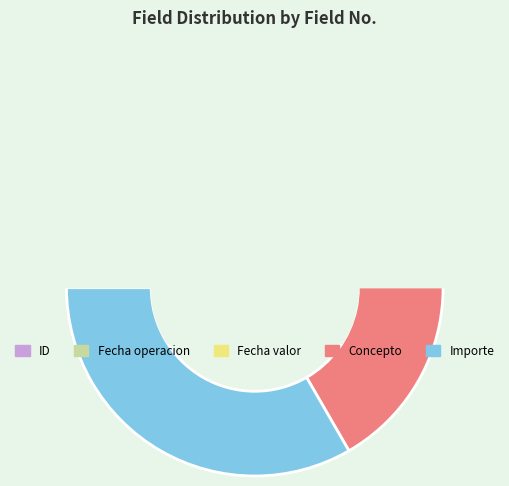

Do Concepto and Importe together represent more than half of the pie?

Yes